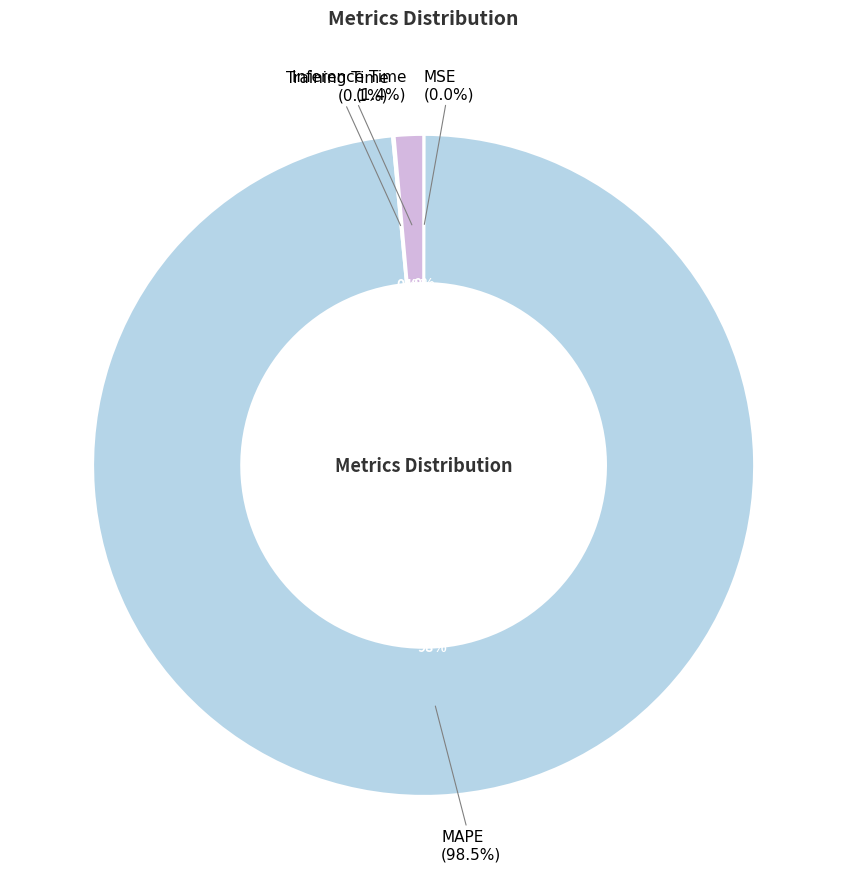

Count the number of slices in the pie.

4